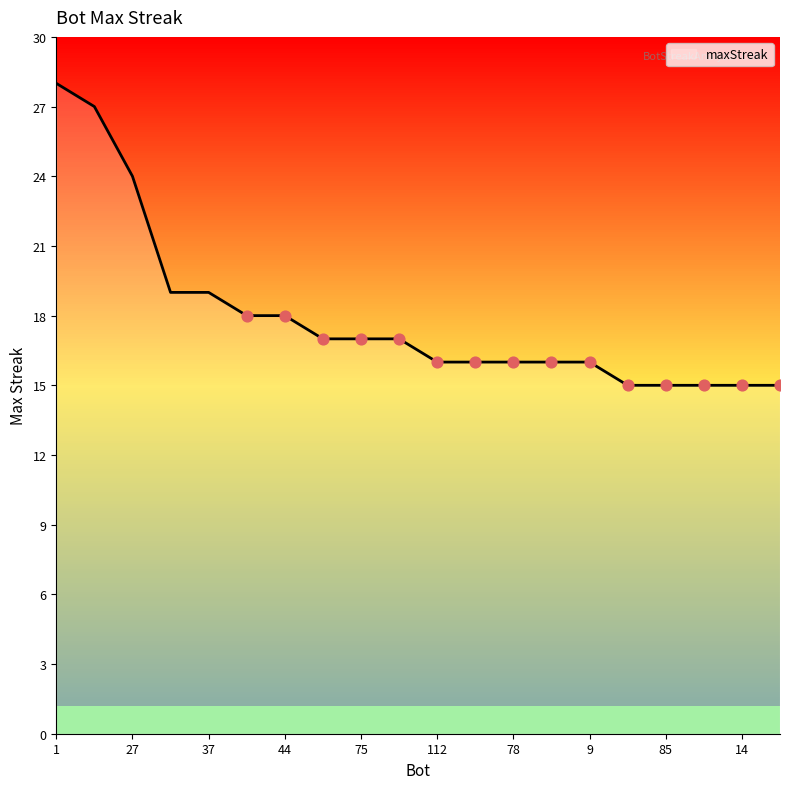

What is the greatest value displayed?

28